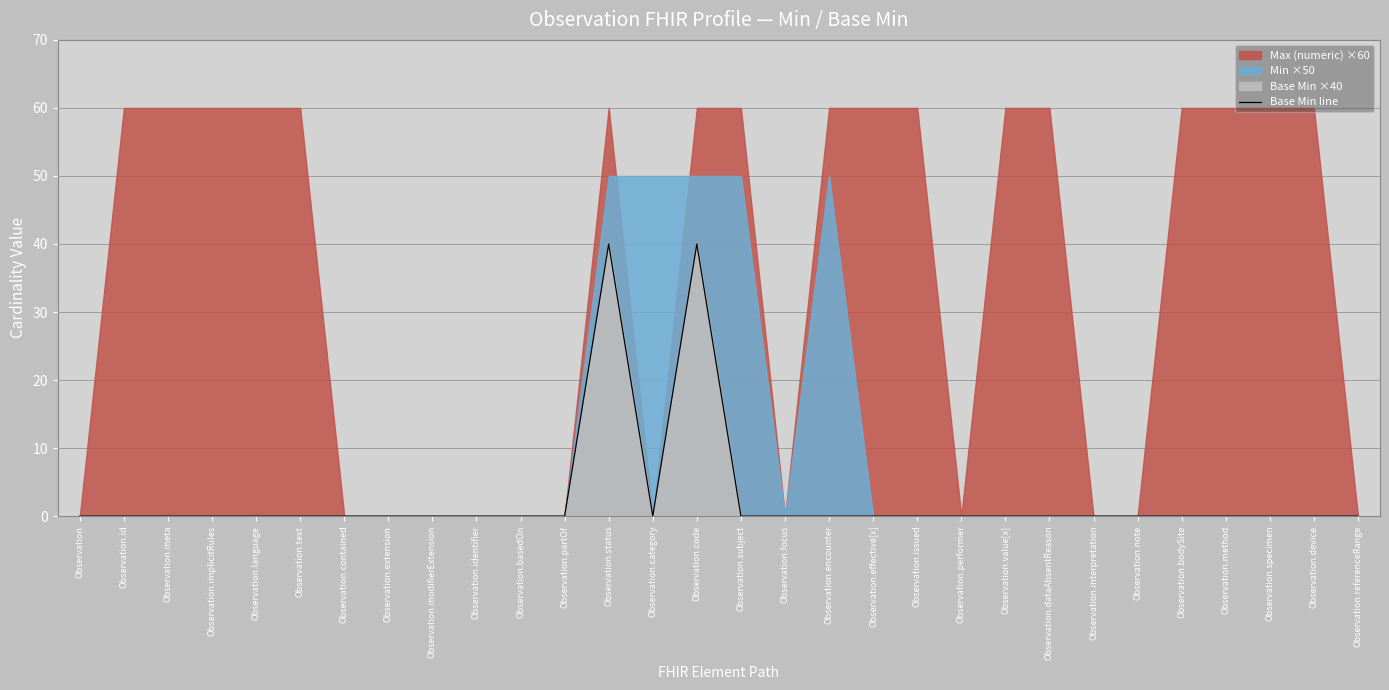

How many data points are above 0?

2